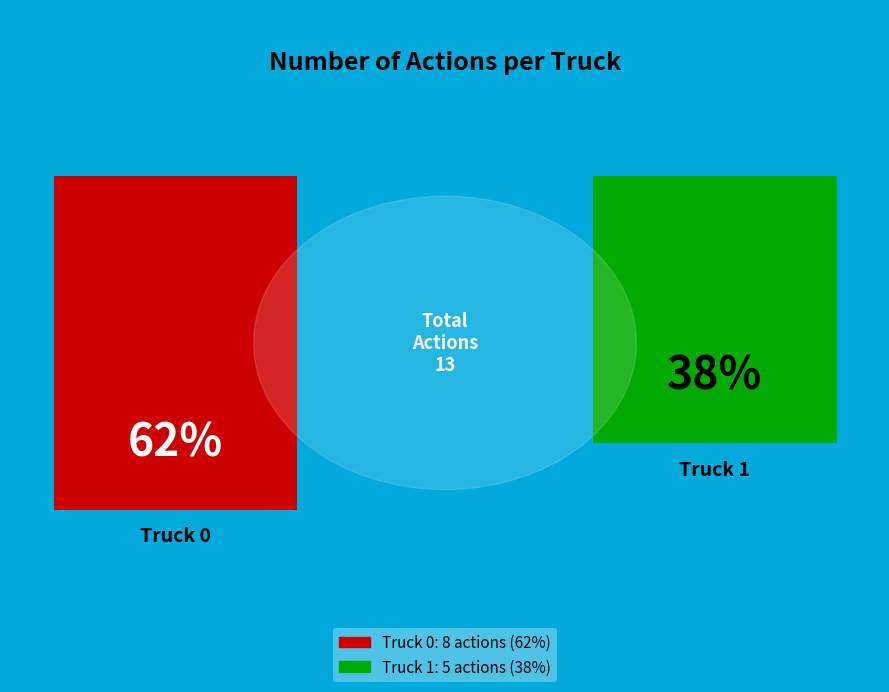

Rank the categories by value from lowest to highest.

Truck 1, Truck 0